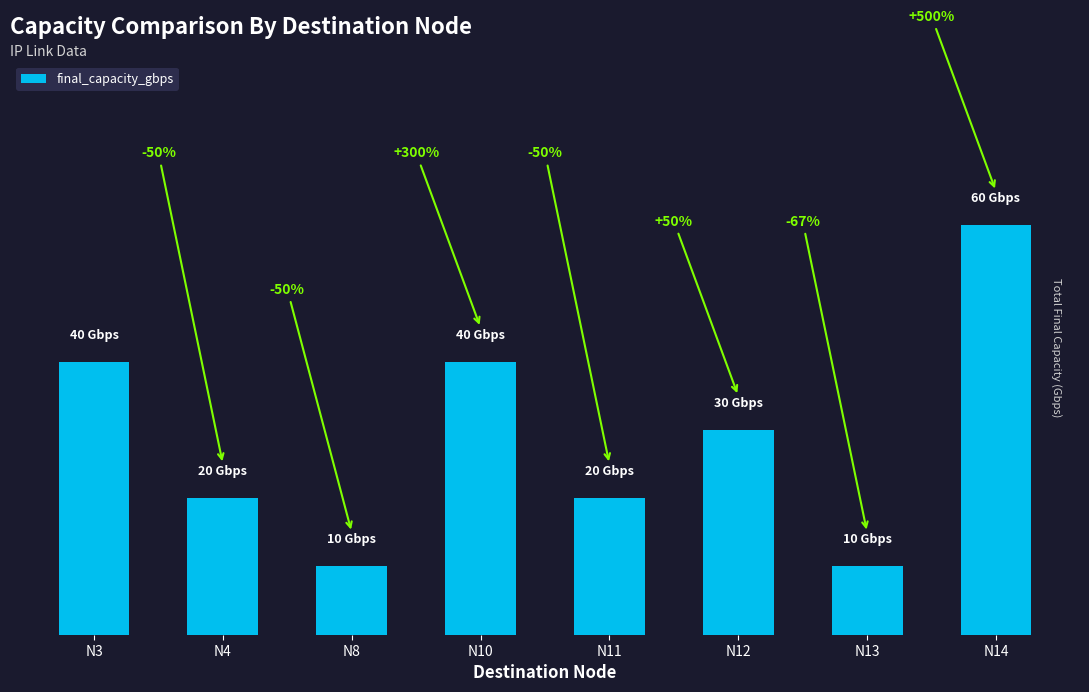

Reading left to right, what are all the values shown in this chart?

40	20	10	40	20	30	10	60